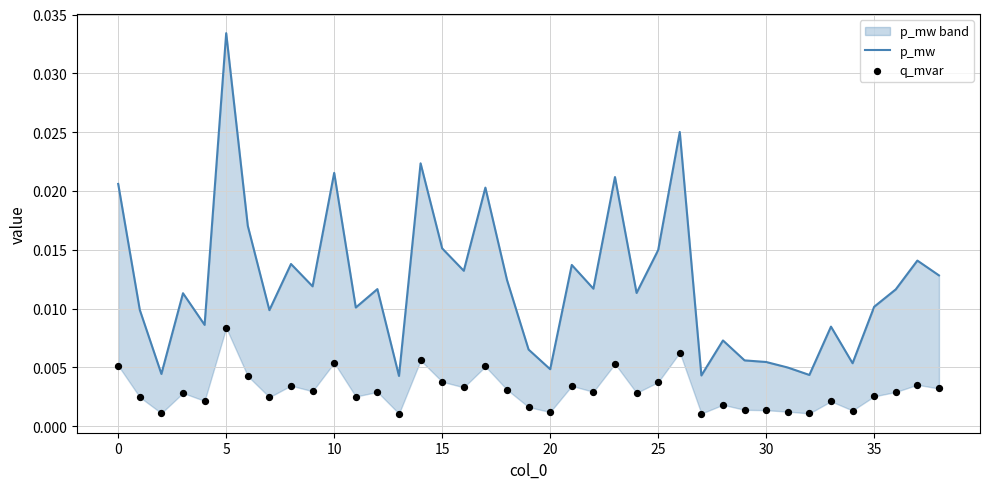

Which series contains the highest Y value?

p_mw